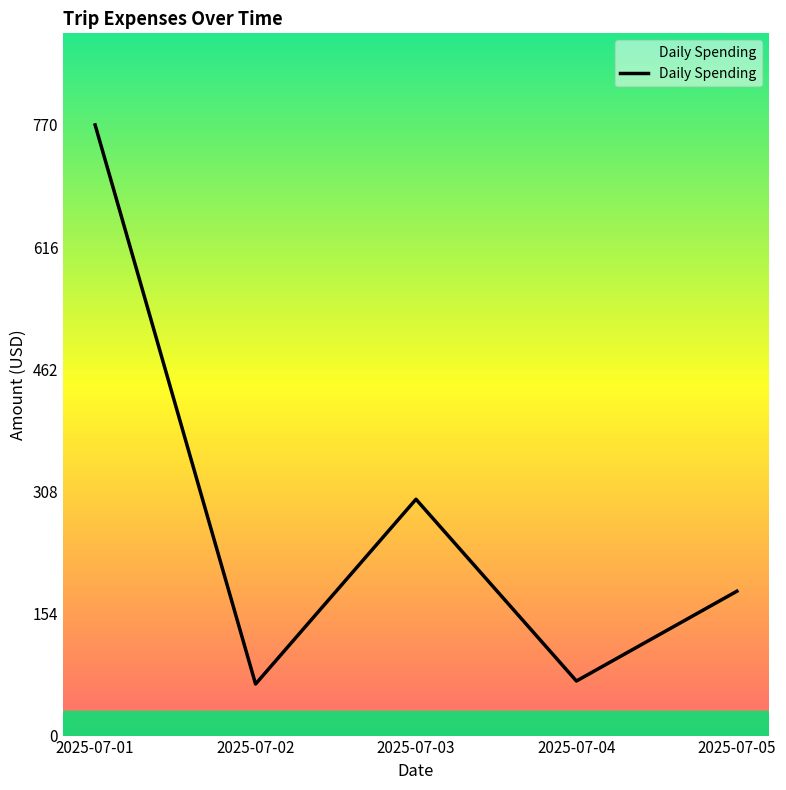

What is the ratio of the value at 2025-07-03 to the value at 2025-07-01?

0.4